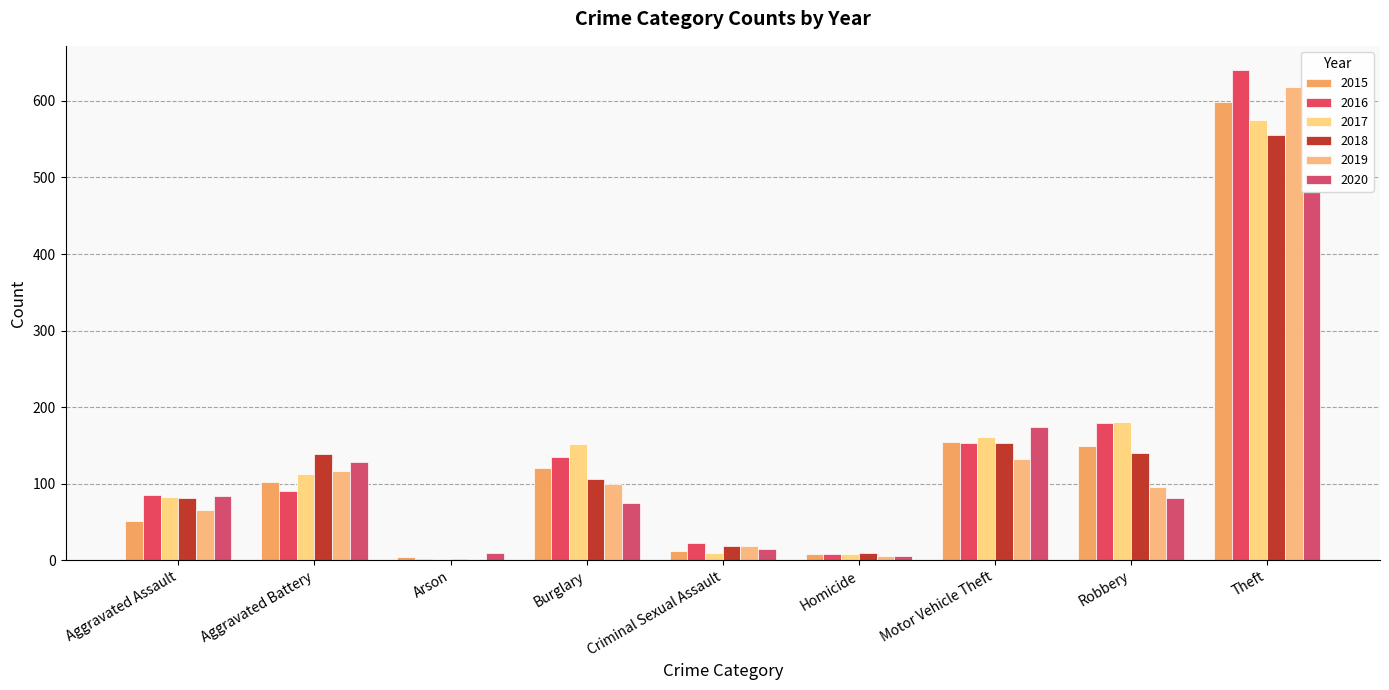

Read the 2020 value at Theft.

481